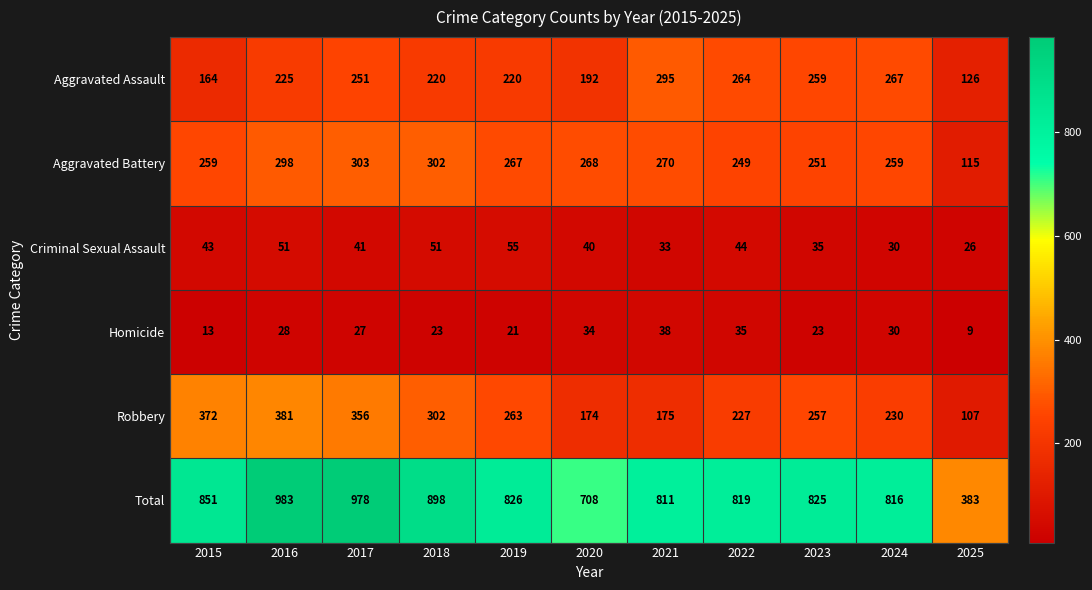

True or false: Total has a value of 816 at 2024.

True